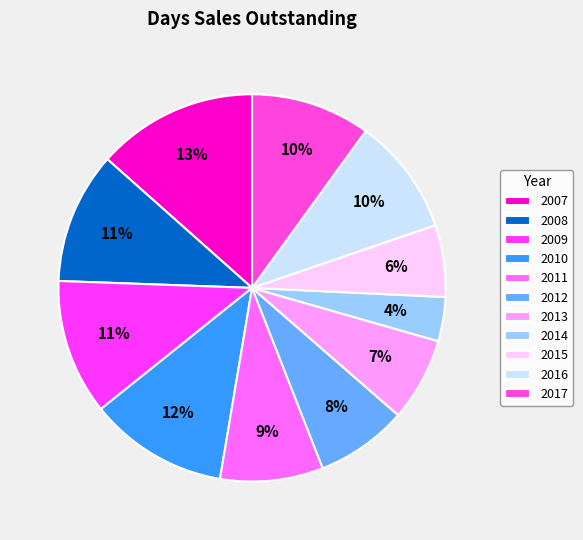

Rank the categories by value from lowest to highest.

2014, 2015, 2013, 2012, 2011, 2016, 2017, 2008, 2009, 2010, 2007